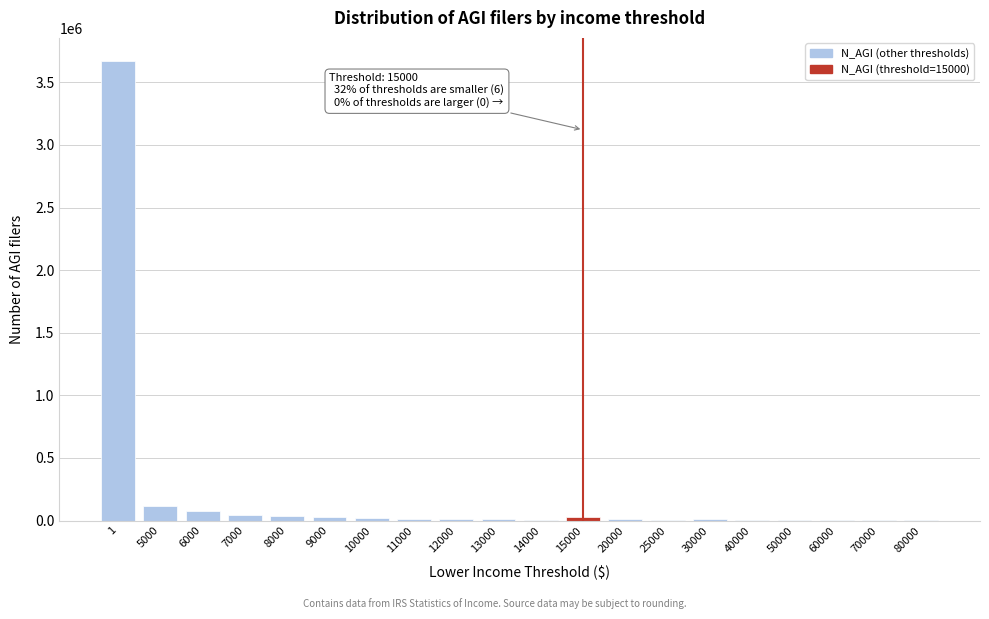

What is the sum of all values?

4092050